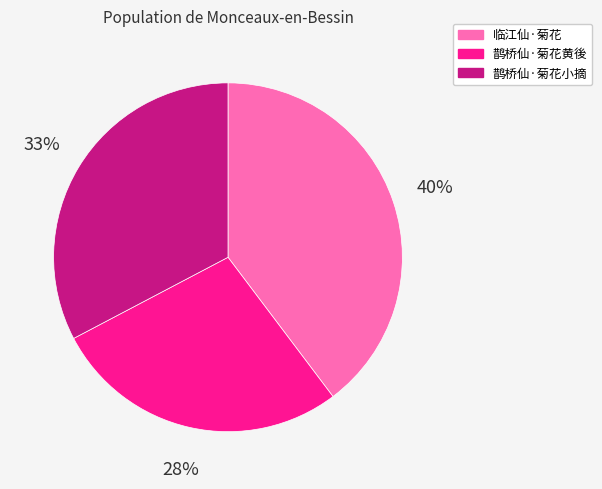

Approximately how many times larger is the value at 鹊桥仙·菊花黄後 compared to 鹊桥仙·菊花小摘?

0.8